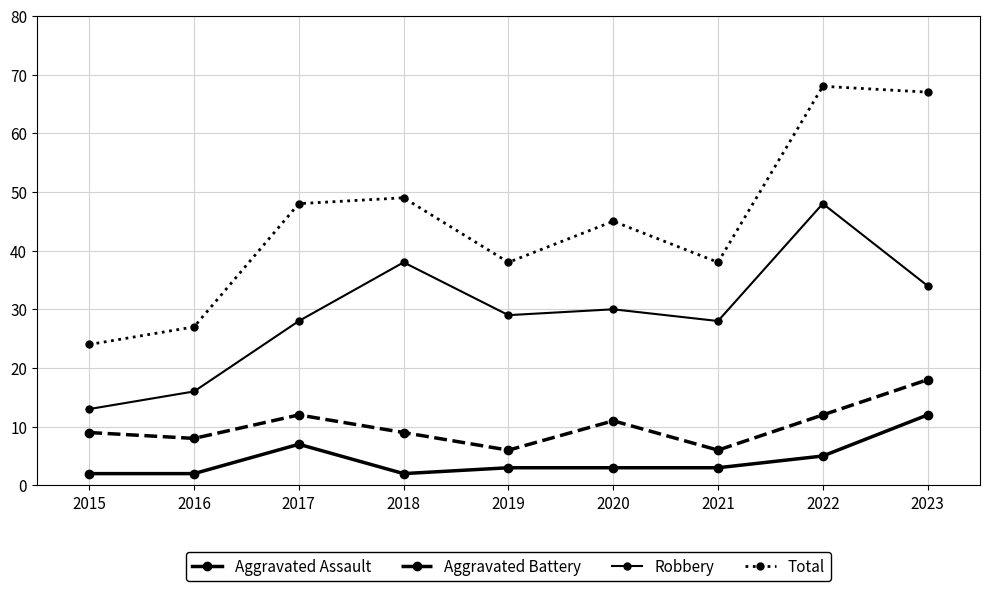

How many interior local peaks does the Total series have?

3